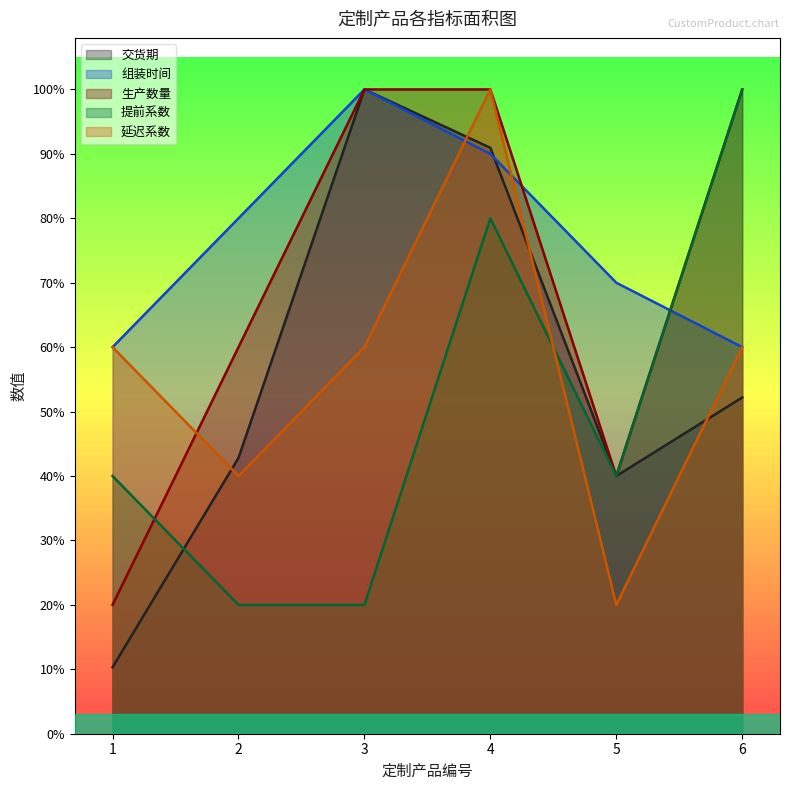

Reading right to left, extract all data points from this chart.

交货期: 167	128	291	320	137	33
组装时间: 192	224	288	320	256	192
生产数量: 320	128	320	320	192	64
提前系数: 320	128	256	64	64	128
延迟系数: 192	64	320	192	128	192